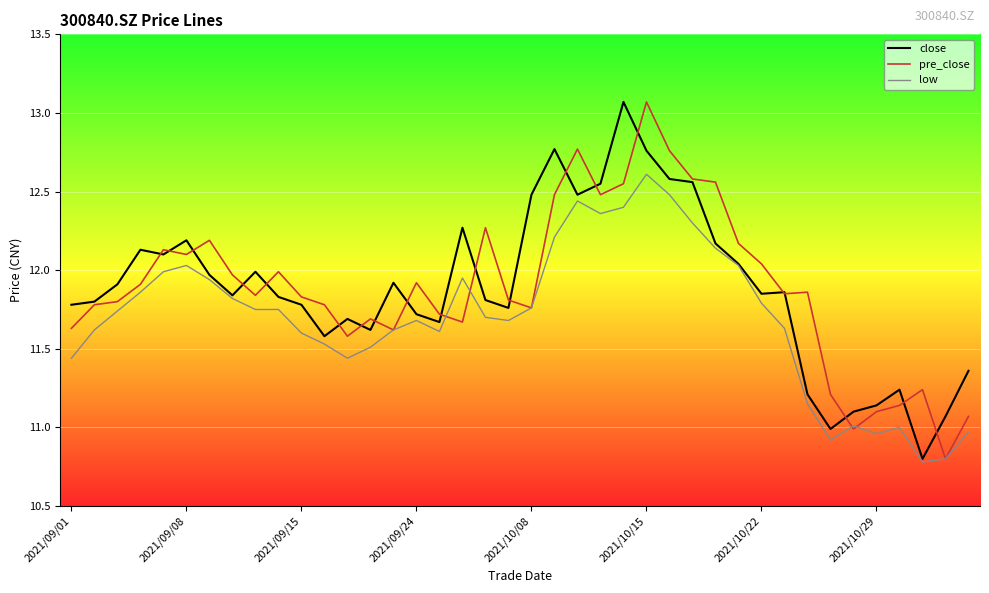

What is the minimum value shown in the chart?

10.8